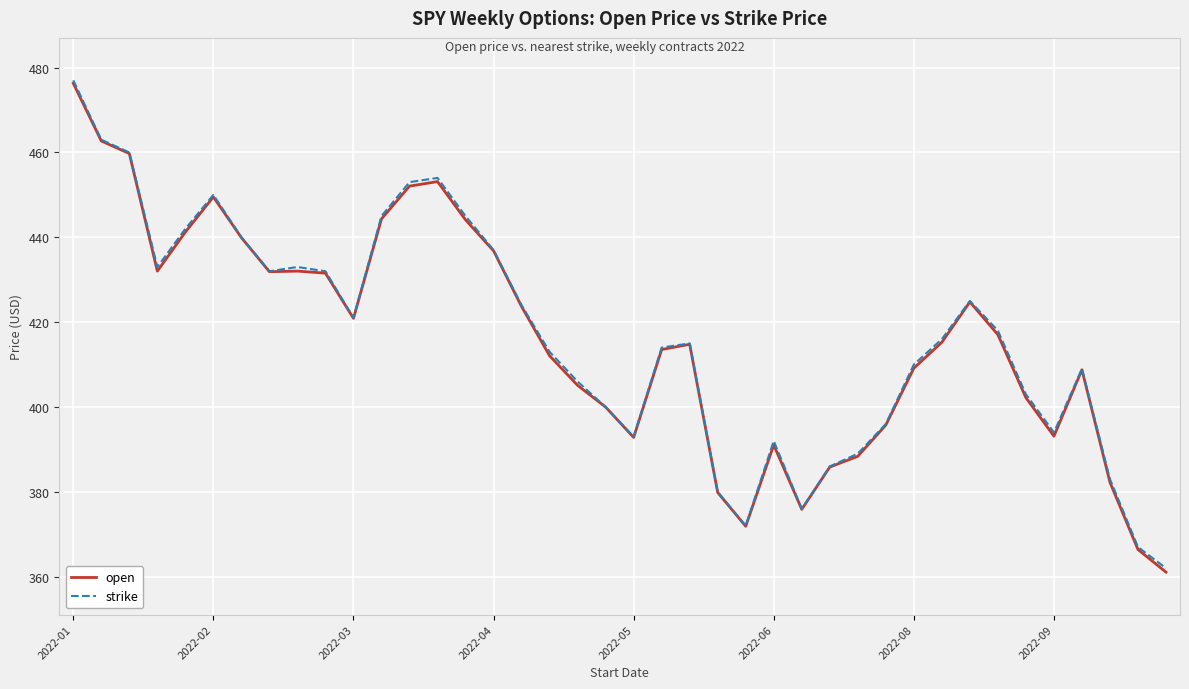

What is the minimum value shown in the chart?

361.1